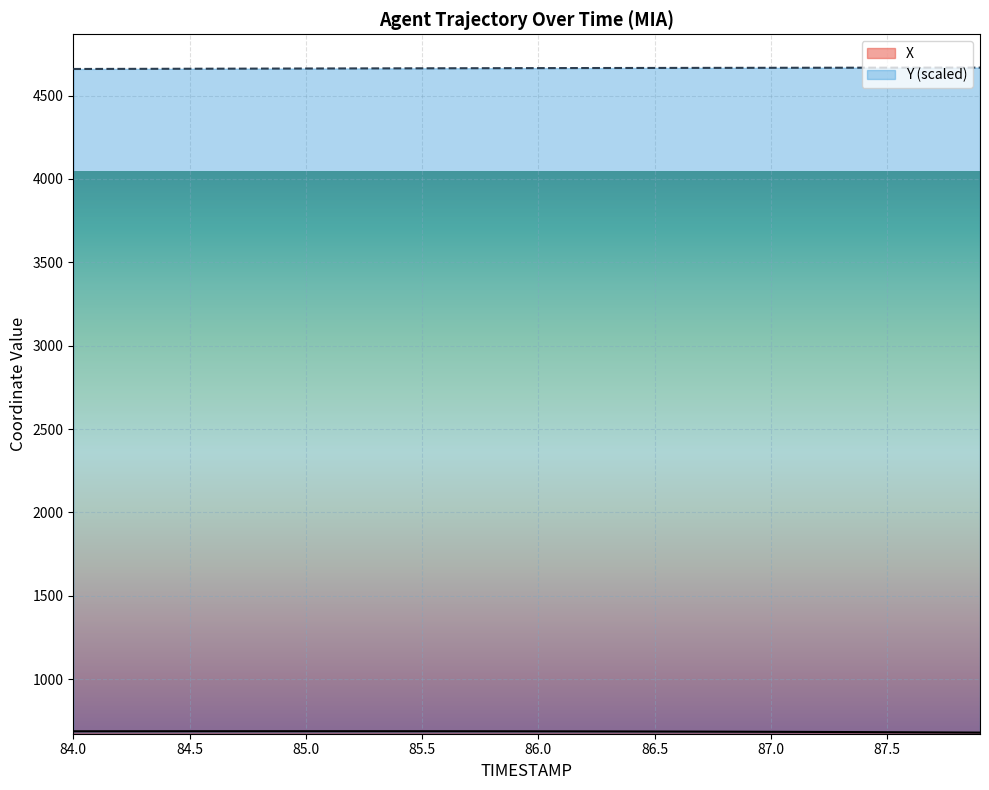

How many series are shown in this chart?

2